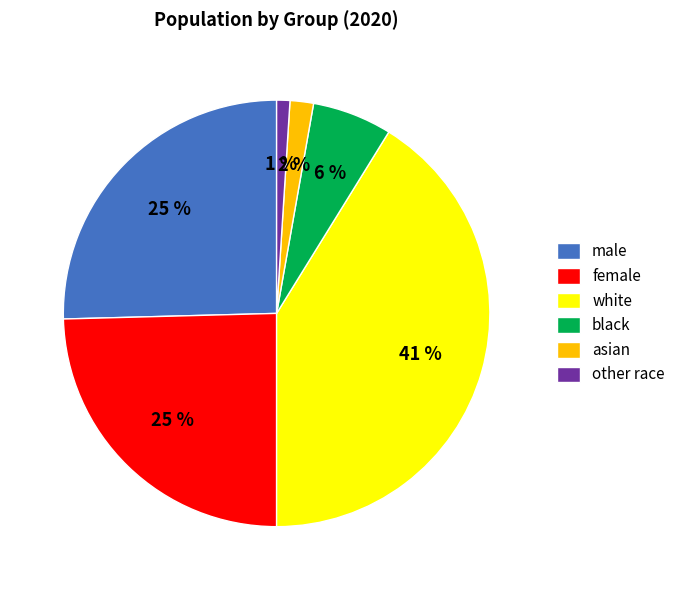

Between other race and asian, which is larger?

asian